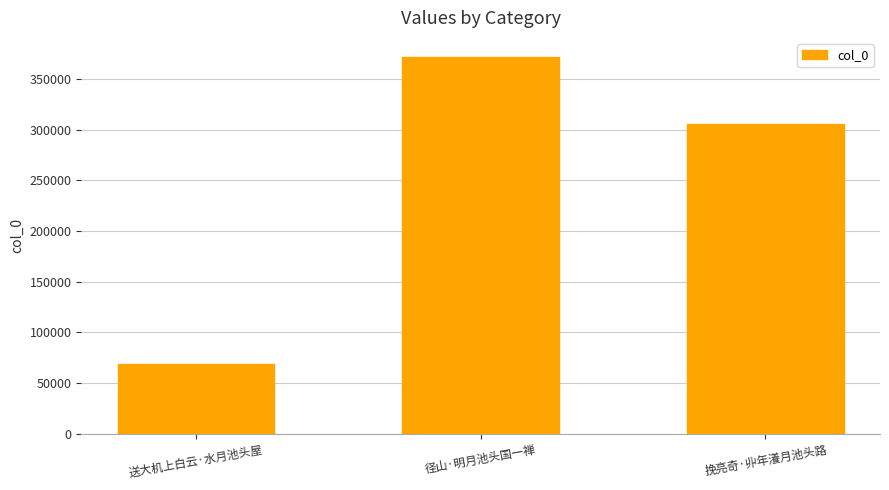

True or false: the data shows 95752 at 送大机上白云·水月池头屋.

False